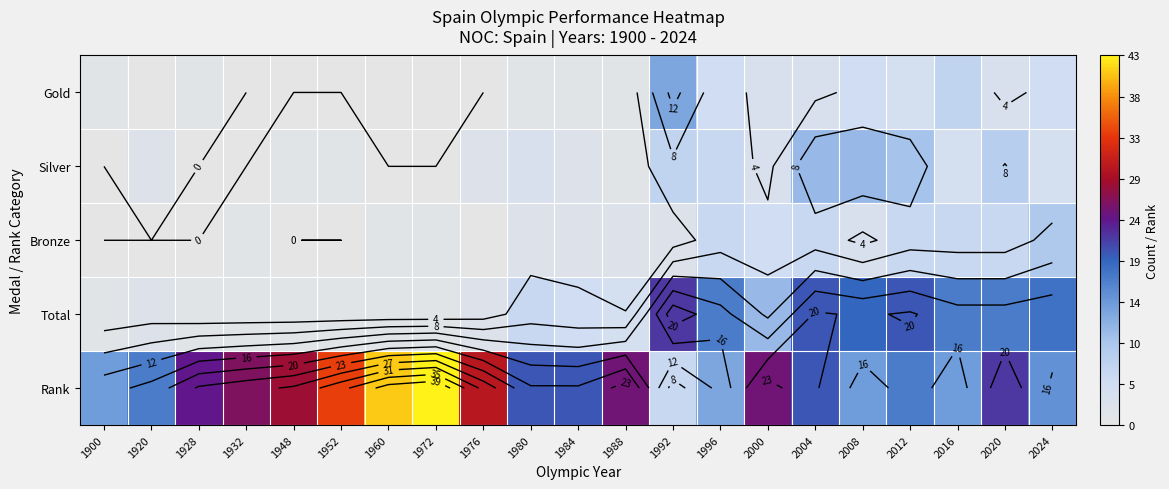

What is the sum of all Silver values?

76